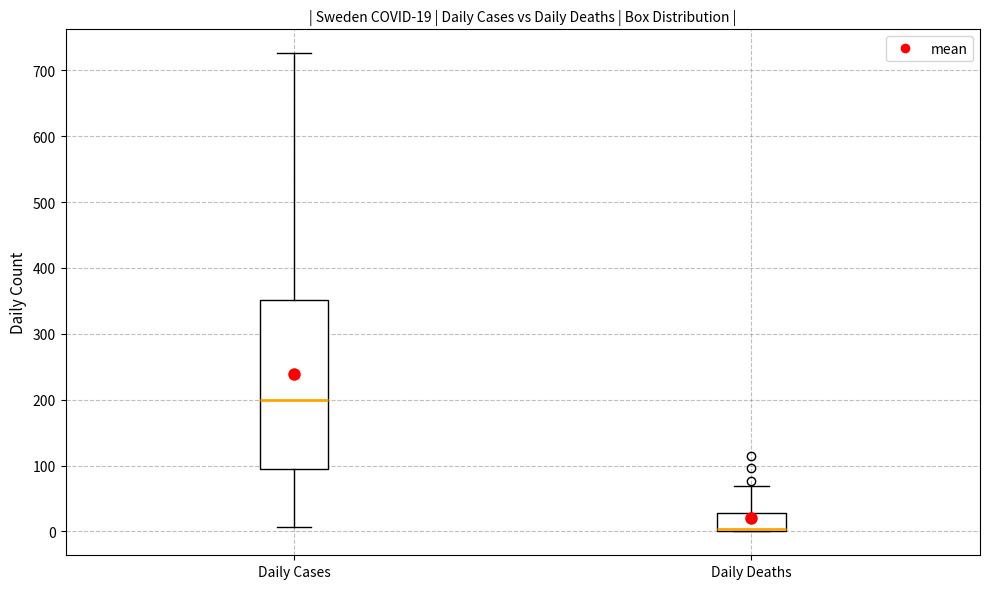

Which box is the tallest, from its lower edge to its upper edge?

Daily Cases